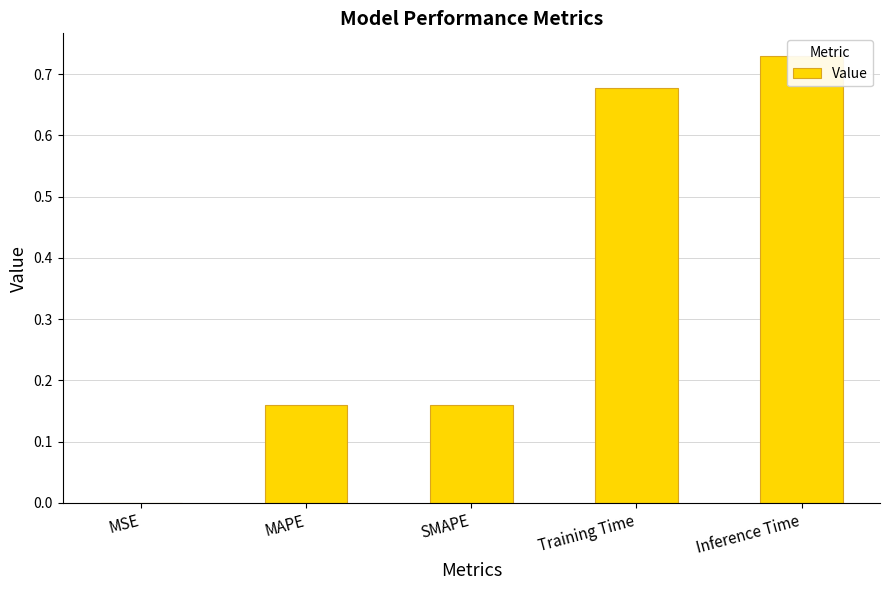

Reading left to right, transcribe all the data shown in this chart.

MSE=0.0	MAPE=0.2	SMAPE=0.2	Training Time=0.7	Inference Time=0.7